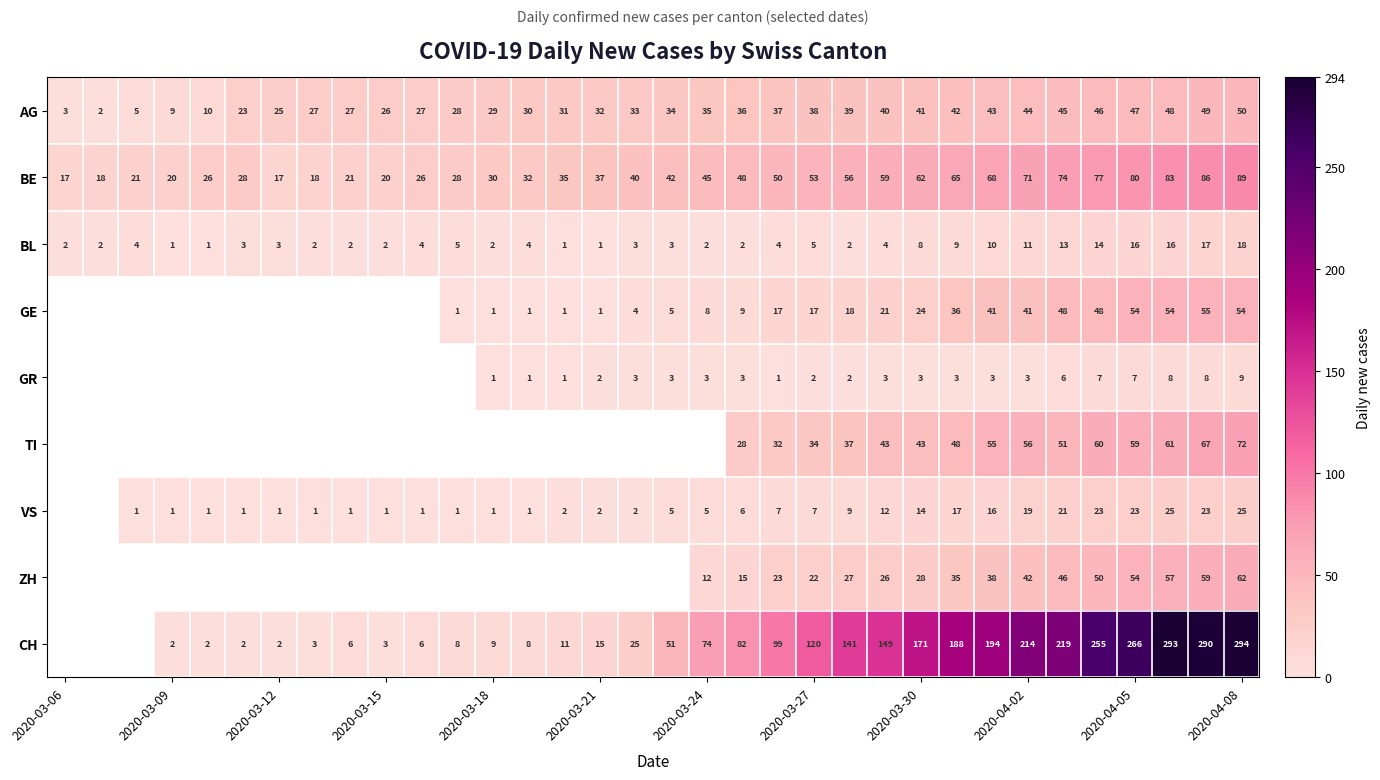

Rank the series at 2020-03-27 from lowest to highest value.

GR, BL, VS, GE, ZH, TI, AG, BE, CH